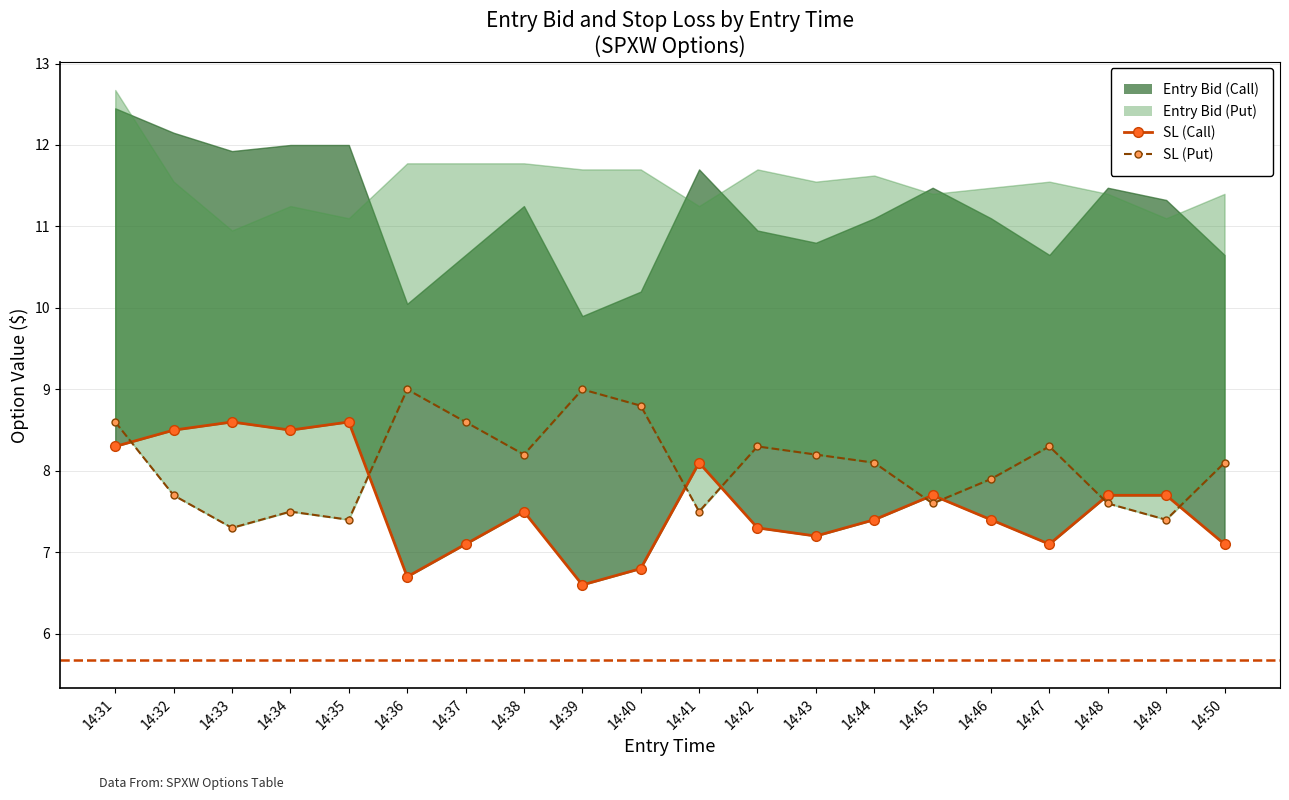

What is the lowest value of the sl_C series?

6.6